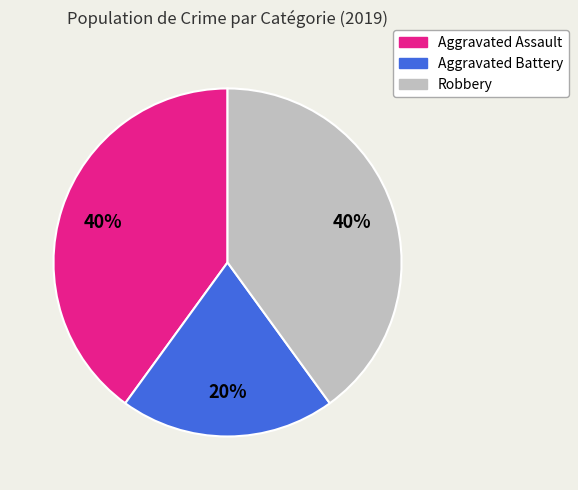

To the nearest percent, what percentage of the pie is Aggravated Battery?

20%